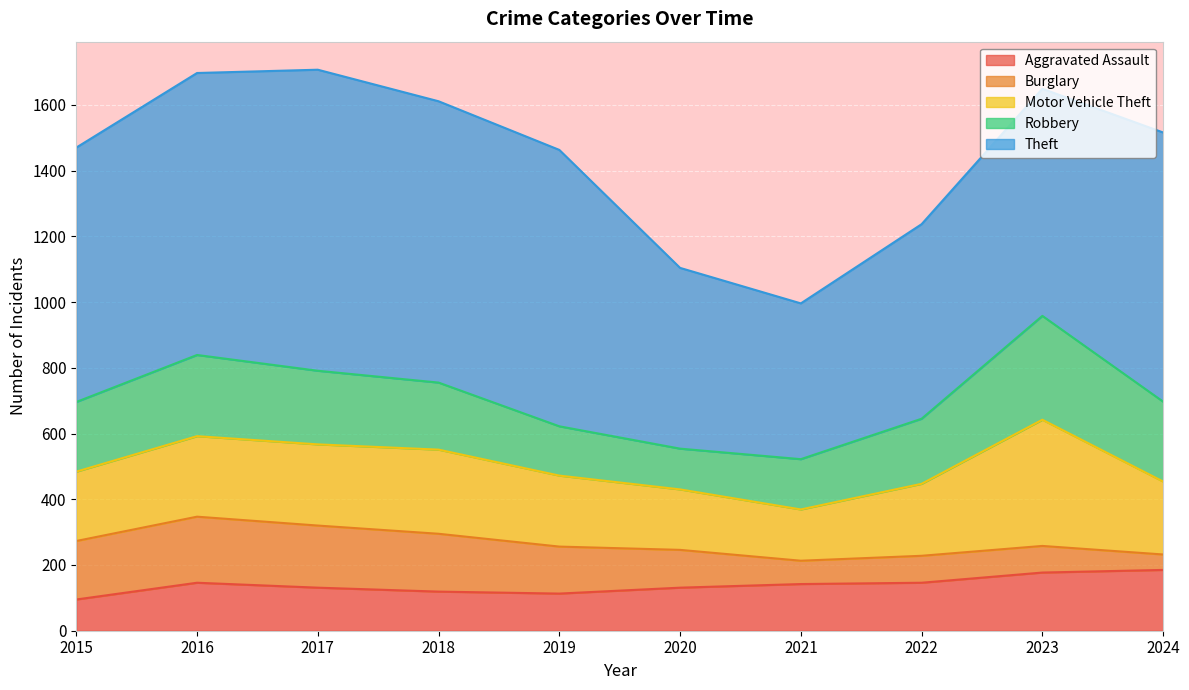

After their last crossing, which series has the higher values: Aggravated Assault or Robbery?

Robbery